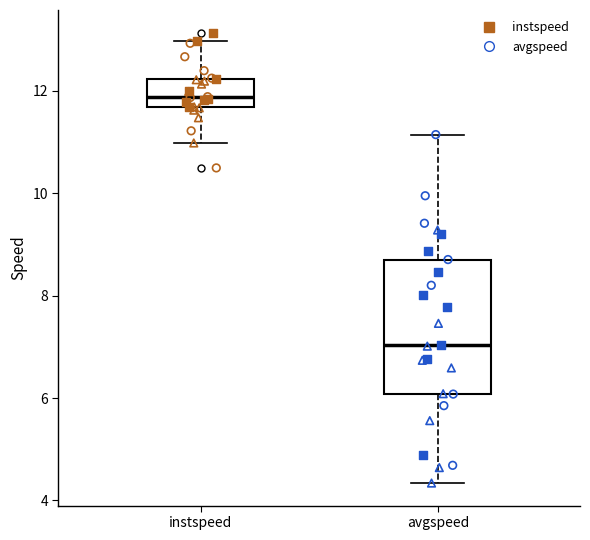

Which box has the highest median line?

instspeed